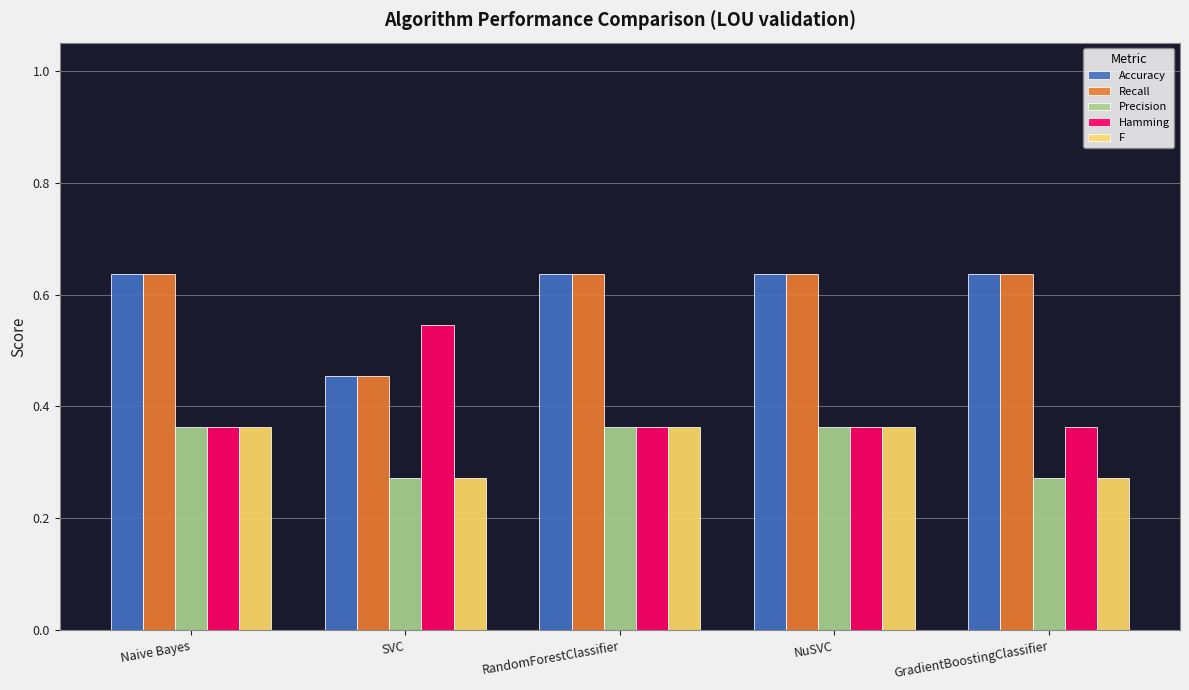

At how many categories does at least one series exceed 0?

5